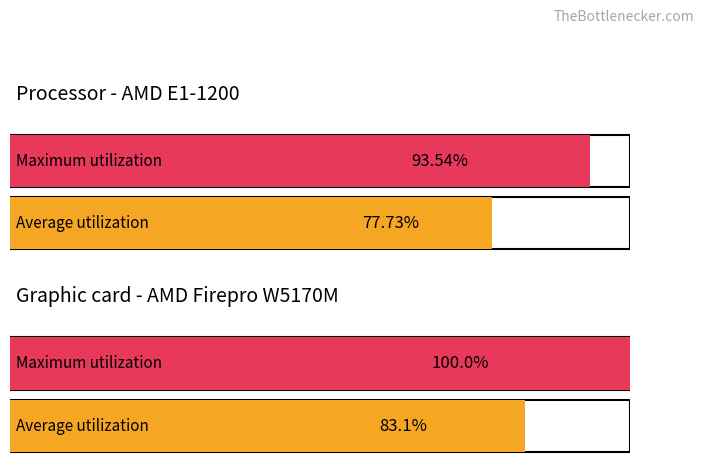

Rank the series by their maximum value, from highest to lowest.

Maximum utilization, Average utilization